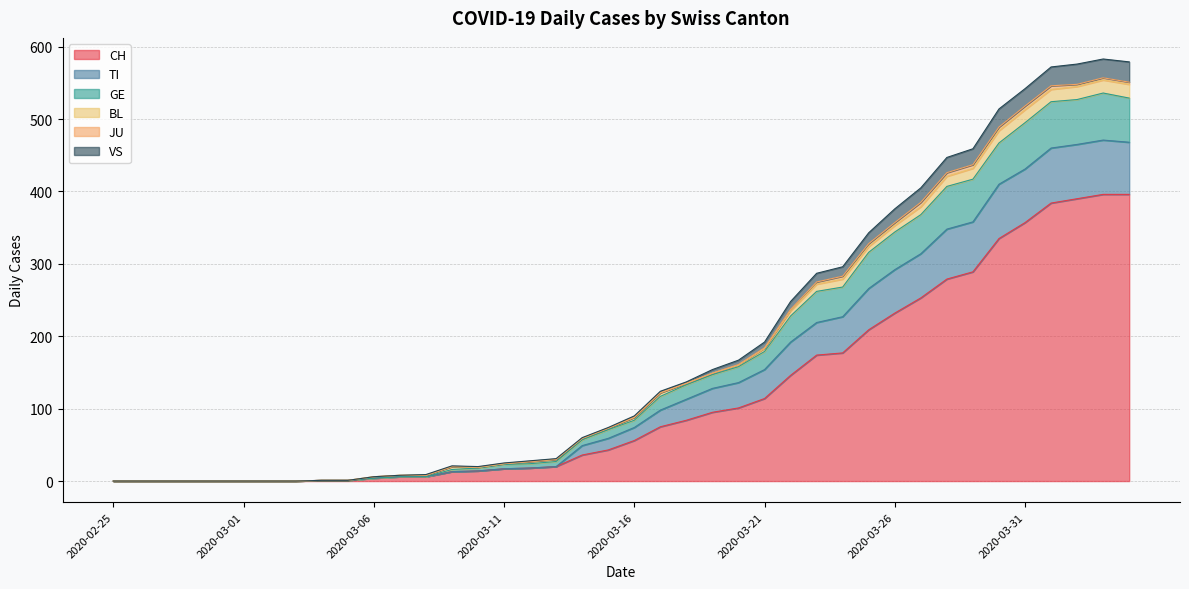

What is the highest value of the CH series?

396